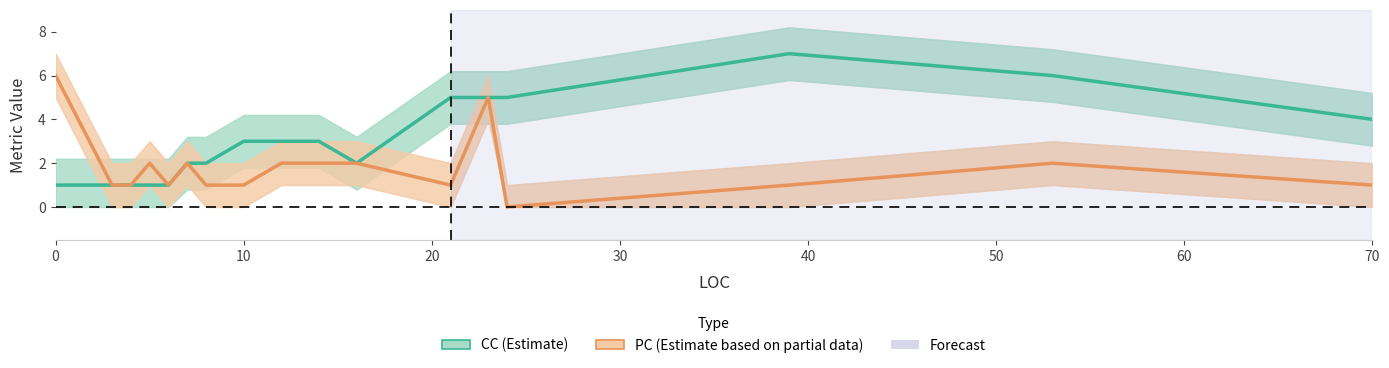

What is the sum of all CC values?

52